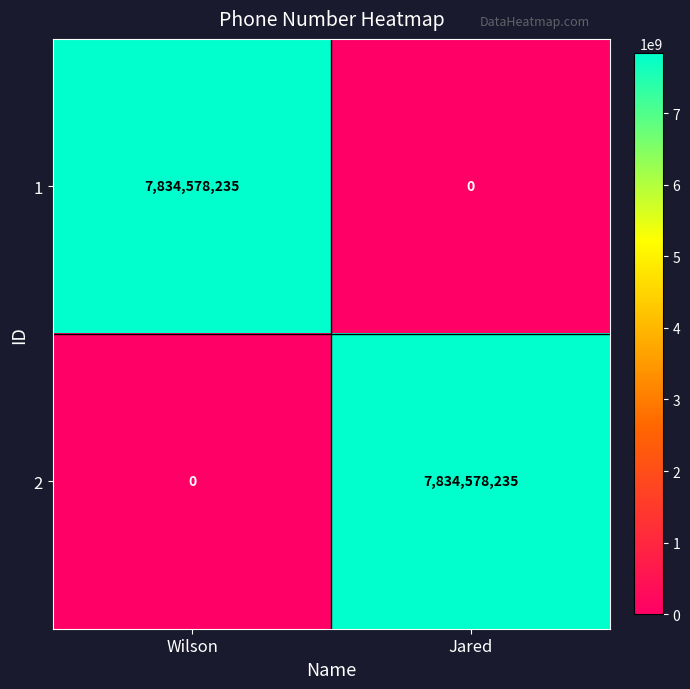

How many series are shown in this chart?

2